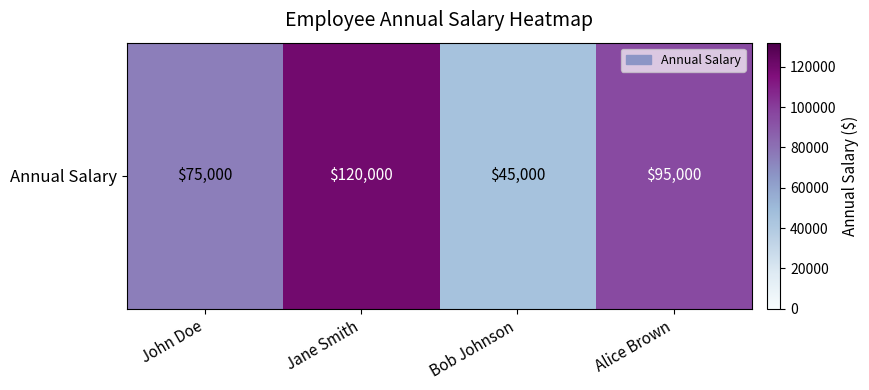

The value at Alice Brown is 30100. True or false?

False